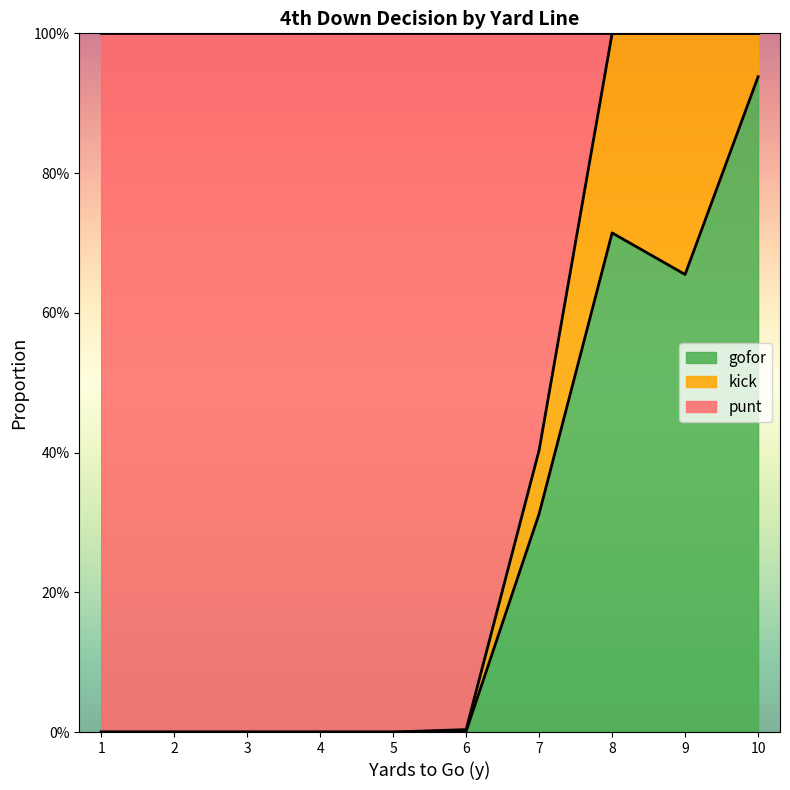

True or false: kick and gofor cross at least once.

False